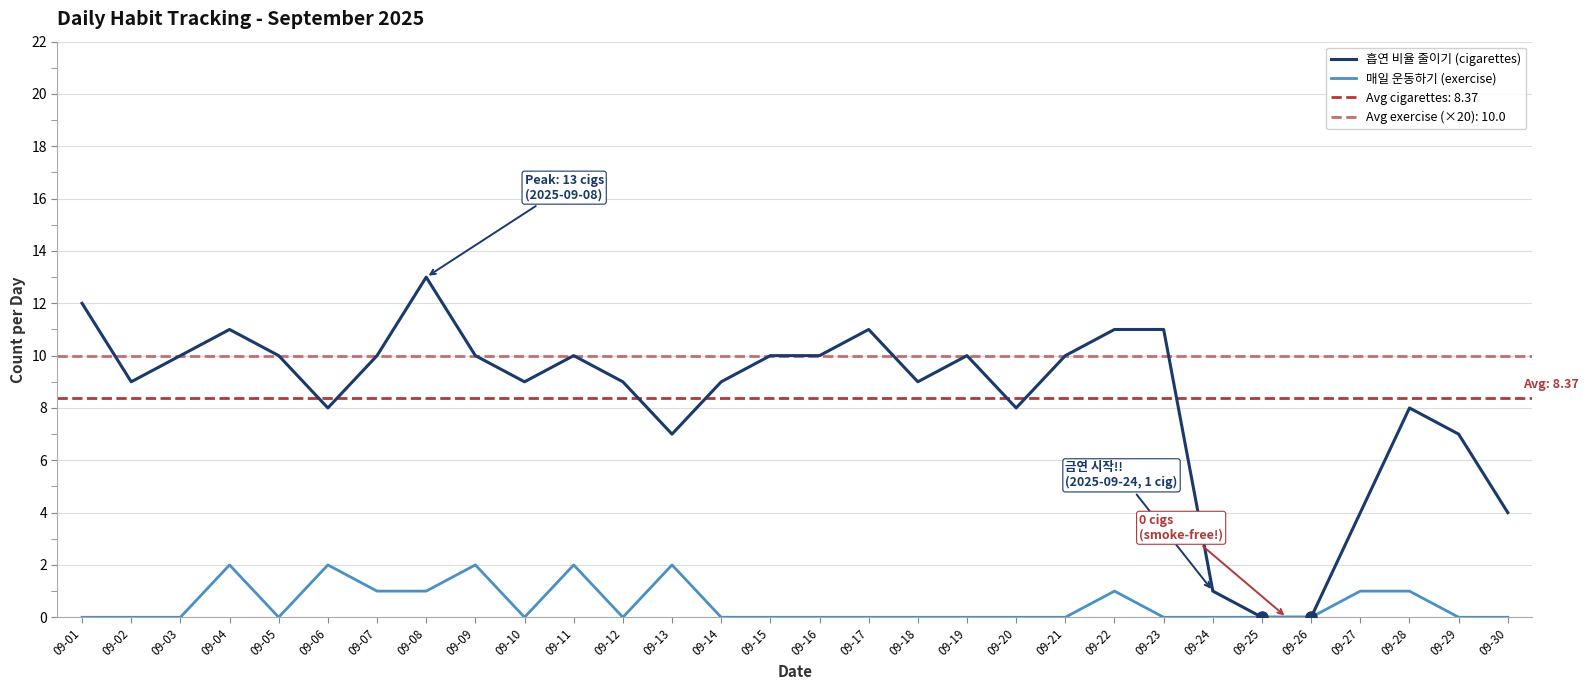

Reading left to right, transcribe all the data shown in this chart.

흡연 비율 줄이기 (cigarettes): 12	9	10	11	10	8	10	13	10	9	10	9	7	9	10	10	11	9	10	8	10	11	11	1	0	0	4	8	7	4
매일 운동하기 (exercise): 0	0	0	2	0	2	1	1	2	0	2	0	2	0	0	0	0	0	0	0	0	1	0	0	0	0	1	1	0	0